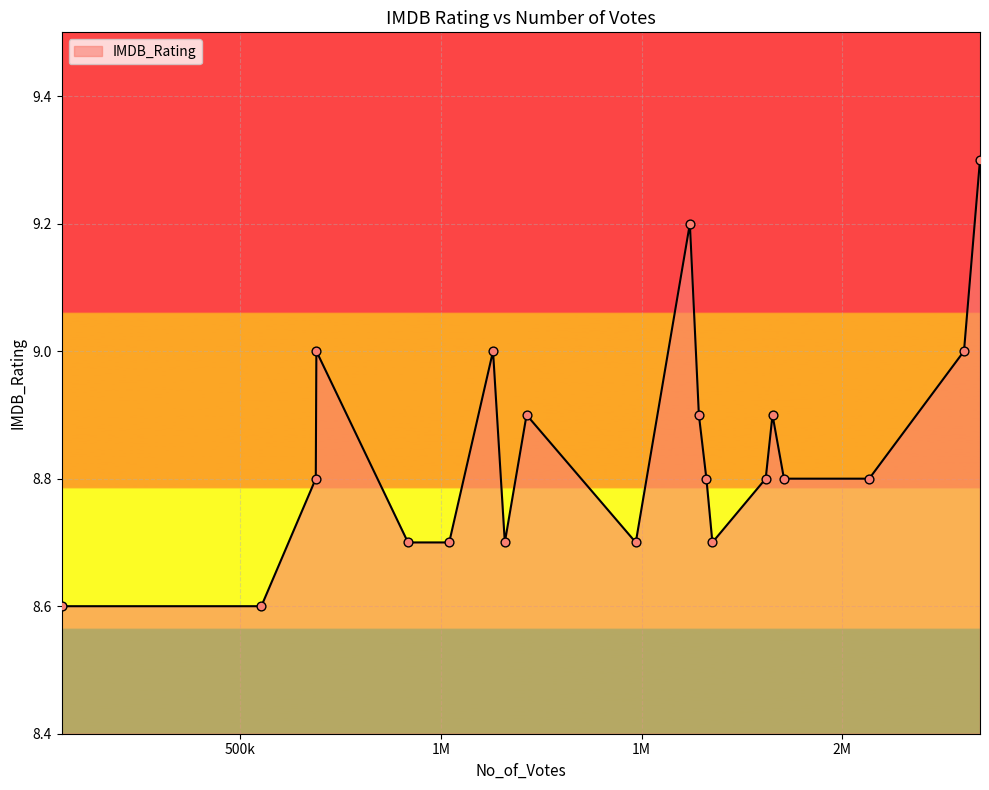

What is the greatest value displayed?

9.3